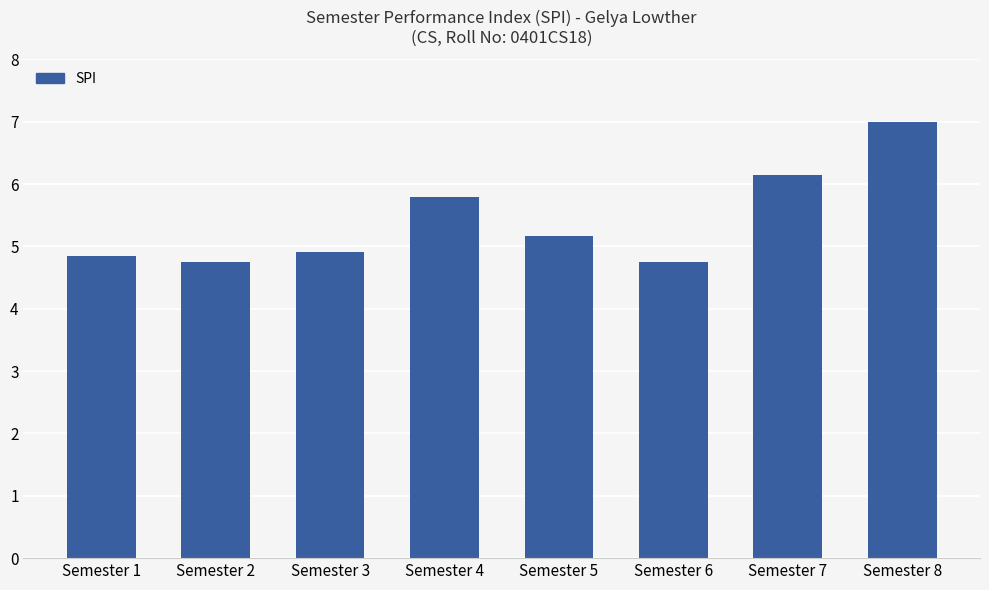

What is the sum of all values?

43.4